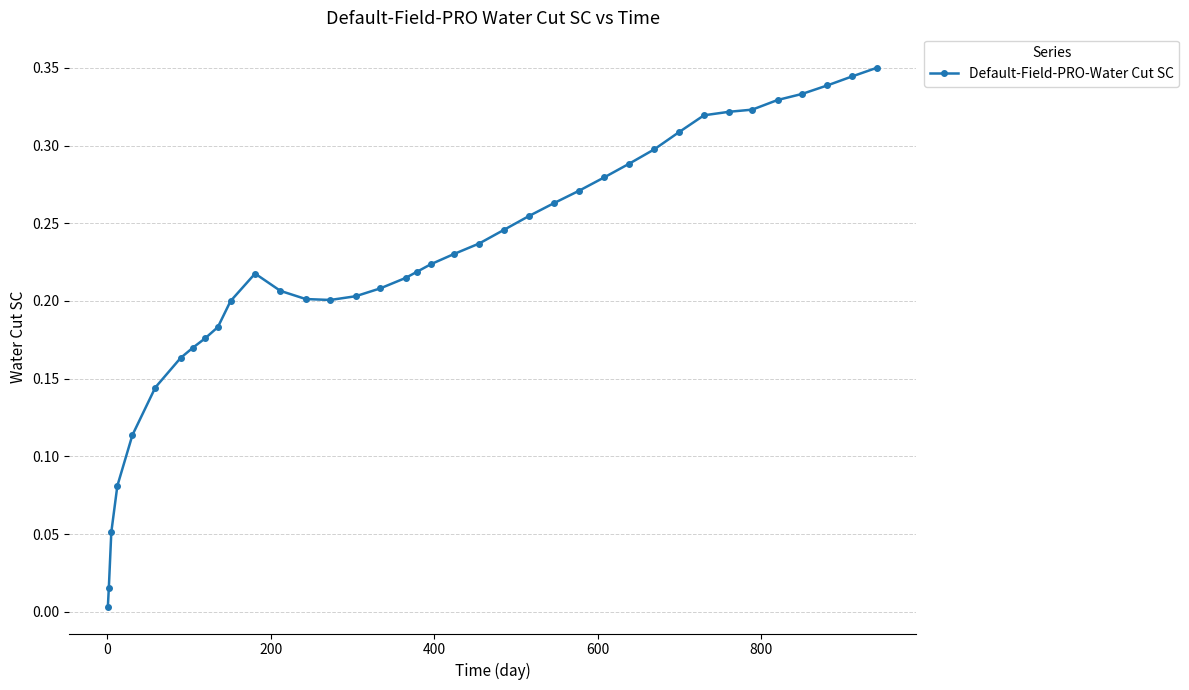

What is the sum of all values?

8.5